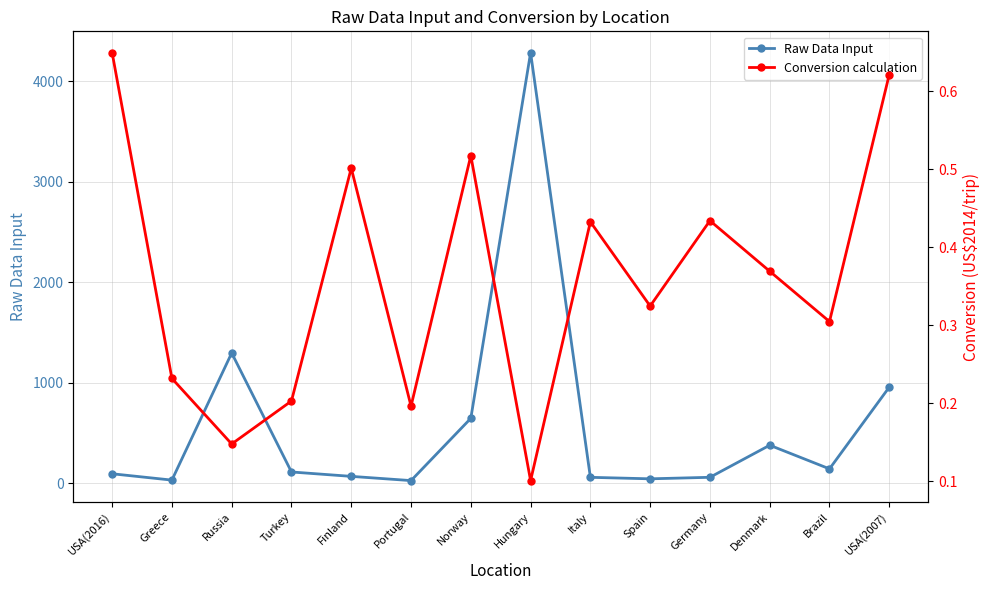

At which category does Raw Data Input reach its first local peak?

Russia